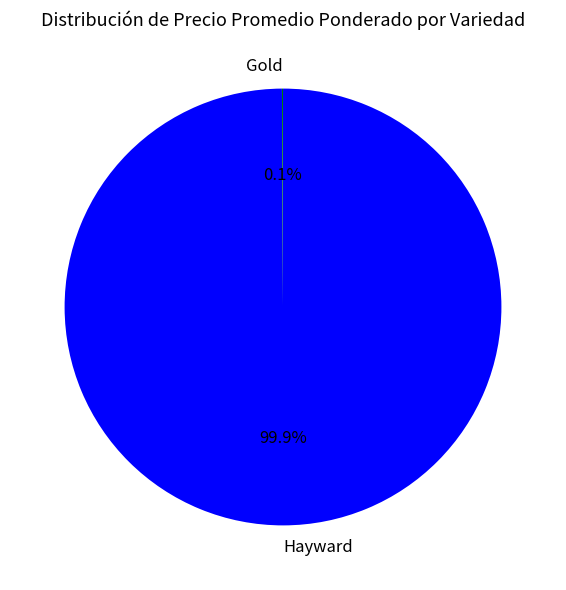

What is the largest slice in the pie chart?

Hayward